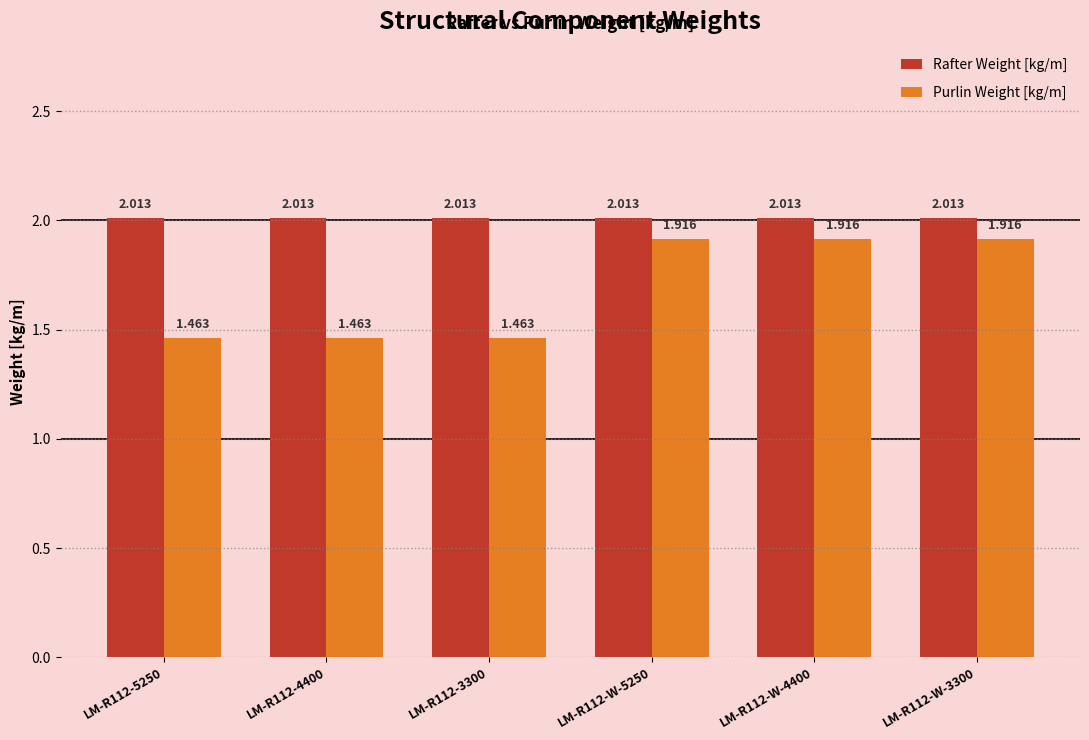

What is the difference between the maximum and second lowest values in the Purlin Weight [kg/m] series?

0.5